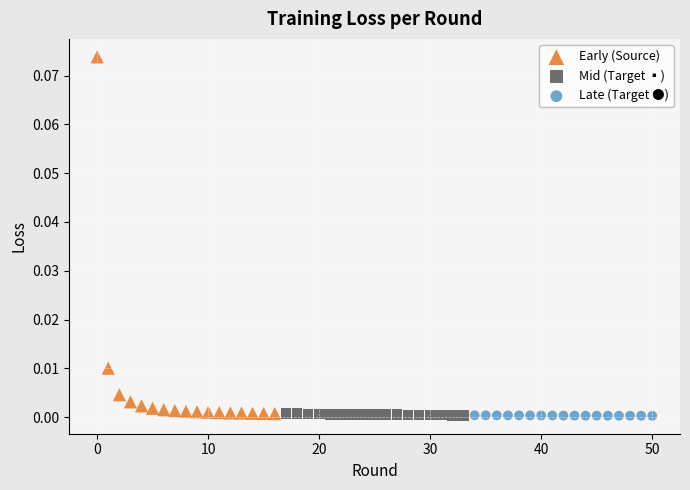

Which series has the largest Y range (max minus min)?

Early (Source)